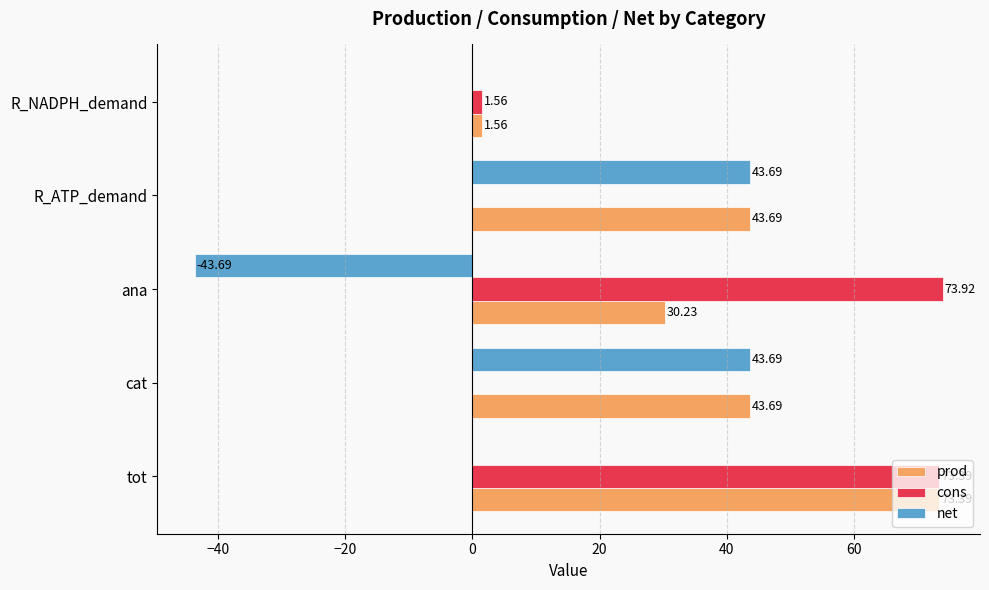

Which label corresponds to the largest value in the chart?

ana